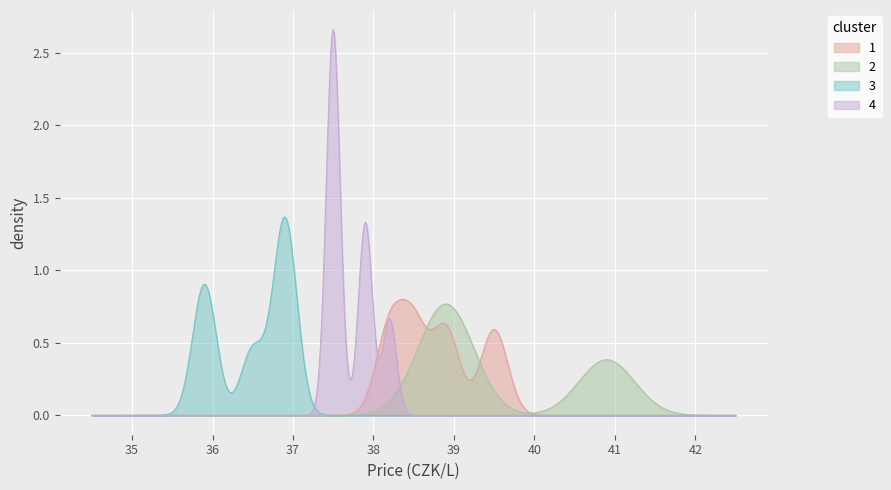

Which series has the largest range (max minus min)?

4